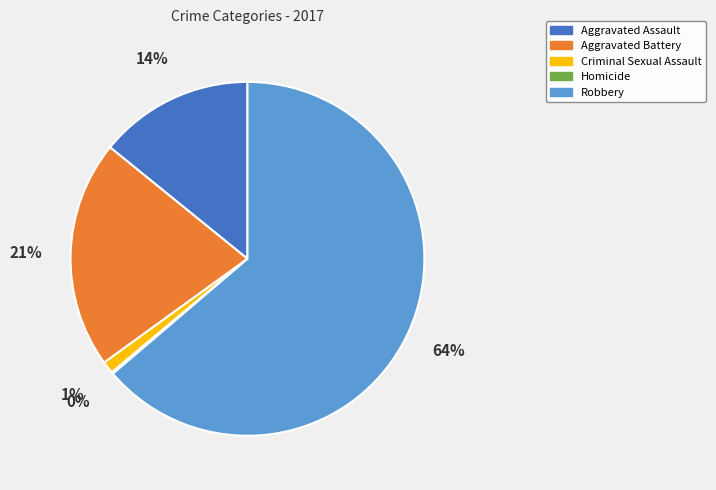

Which has a higher value, Robbery or Aggravated Assault?

Robbery